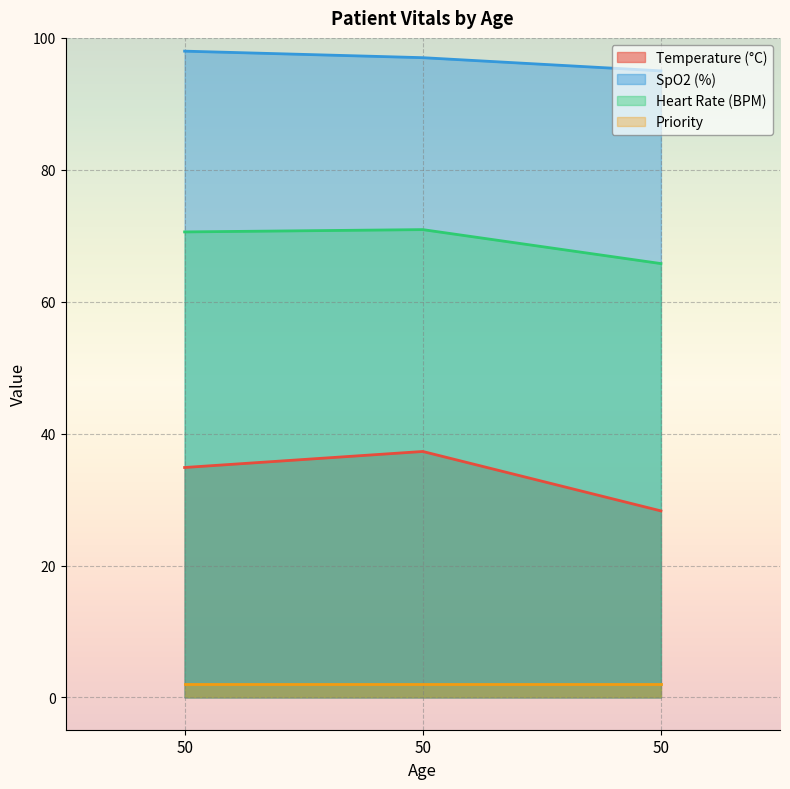

Is the value of SpO2 (%) at 50 greater than the value of Temperature (°C) at 50?

Yes